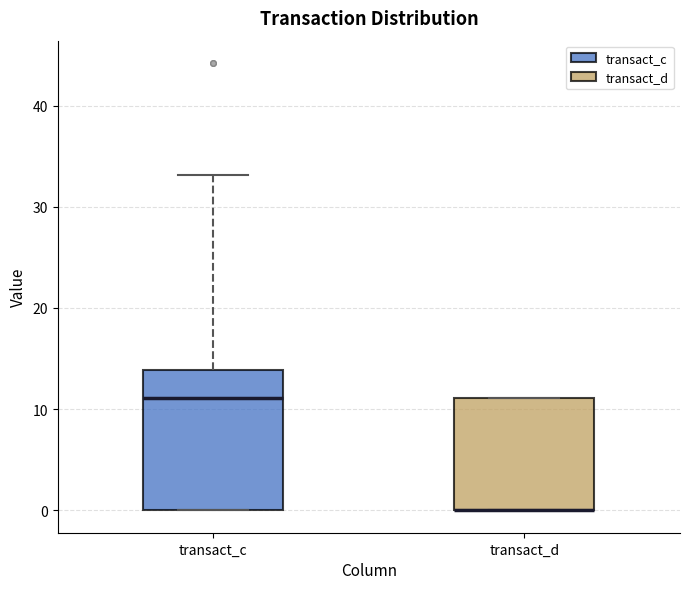

Which box is the tallest, from its lower edge to its upper edge?

transact_c